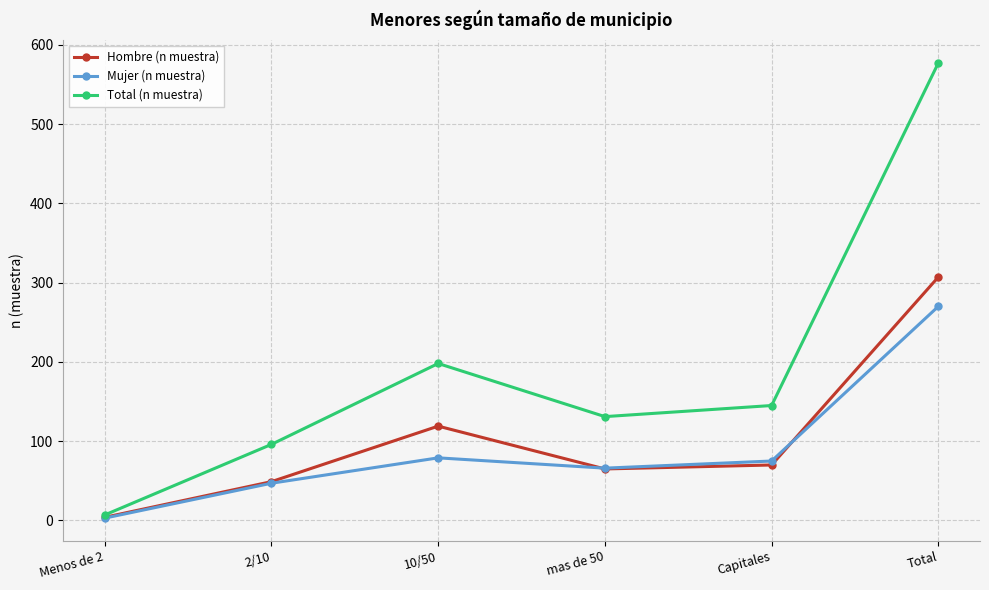

What position from the left is mas de 50?

4